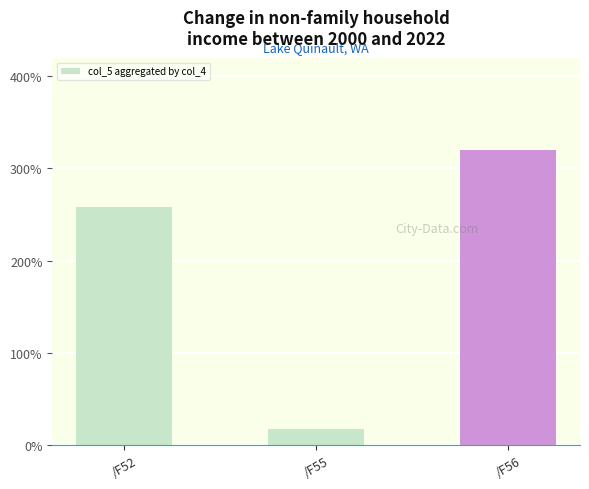

What is the change in value from /F52 to /F56?

+61.7